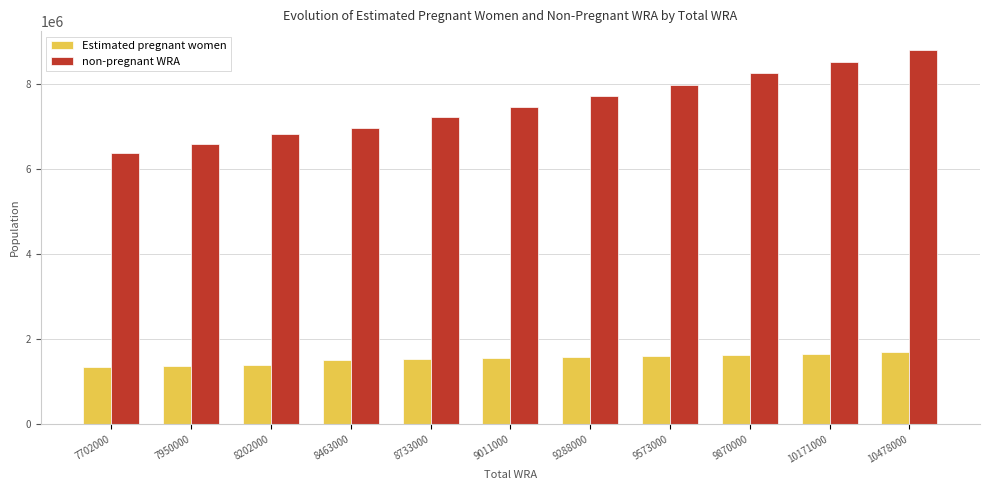

Does the chart contain stacked bars?

No